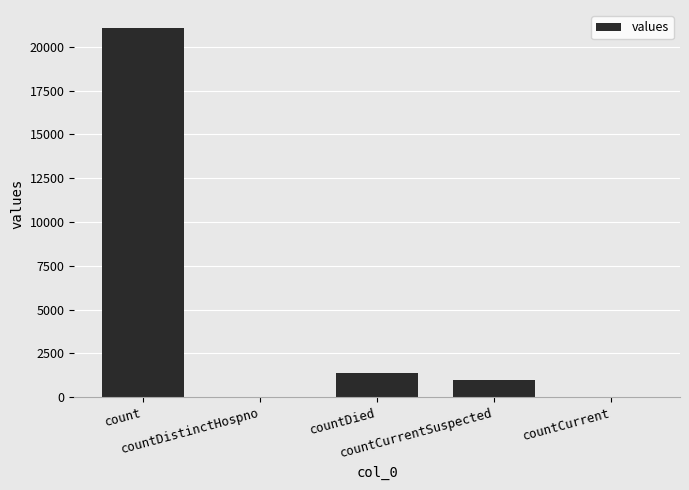

What is the greatest value displayed?

21050